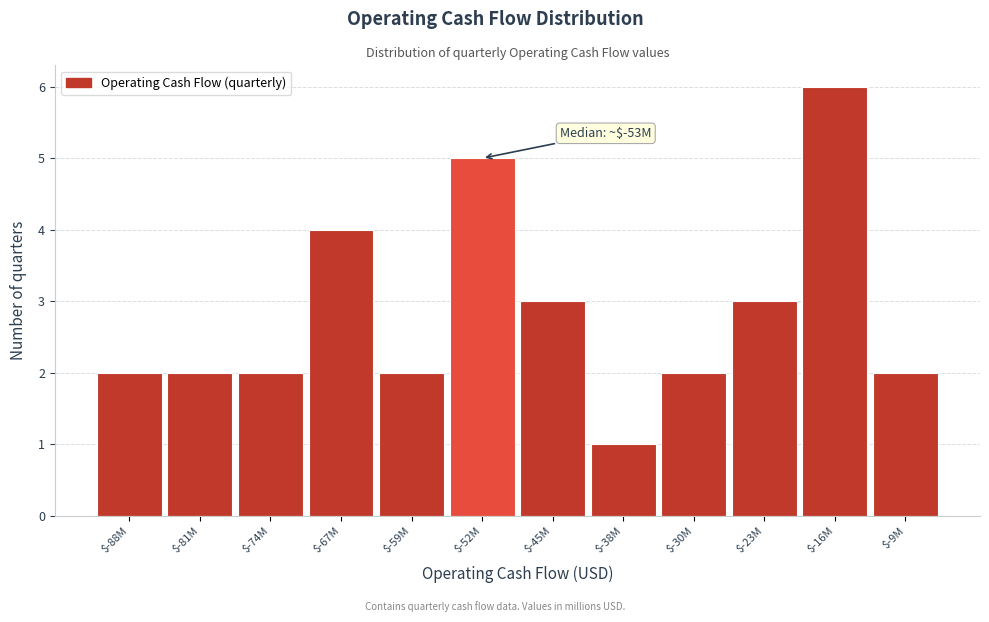

Reading right to left, transcribe all the data shown in this chart.

2	6	3	2	1	3	5	2	4	2	2	2